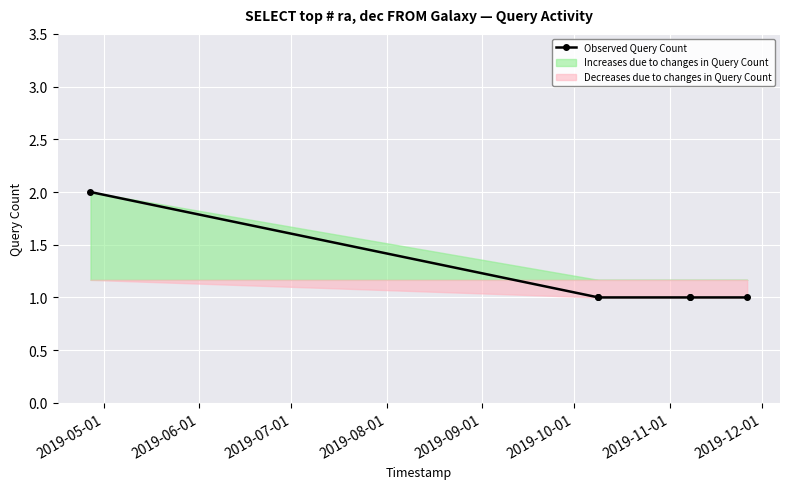

True or false: Observed Query Count has more than 2 points higher than both neighbors.

False